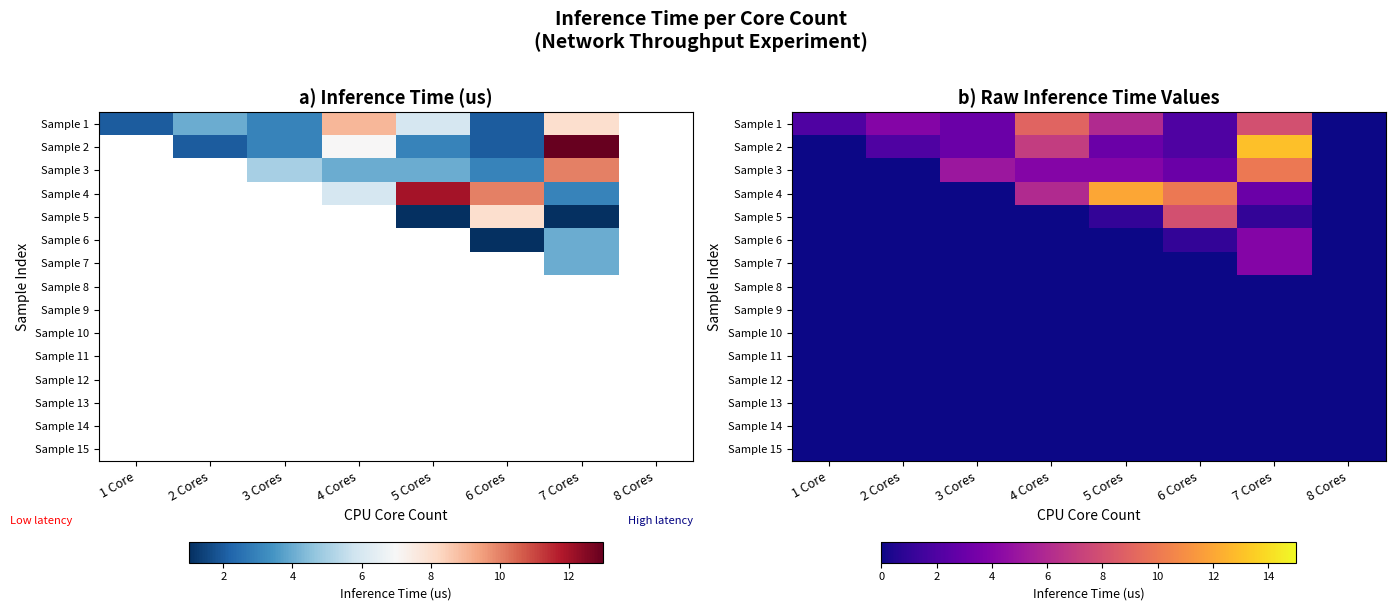

What is the difference between the maximum and minimum values in the Sample 3 series?

10